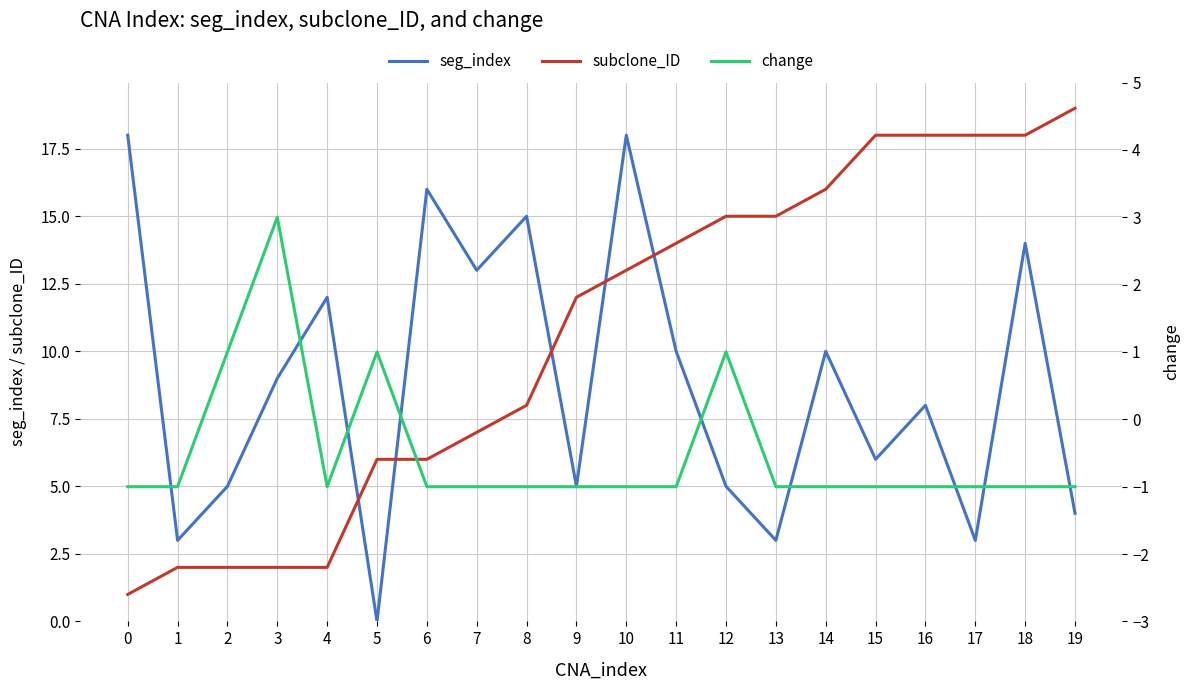

How many interior local valleys does the seg_index series have?

7